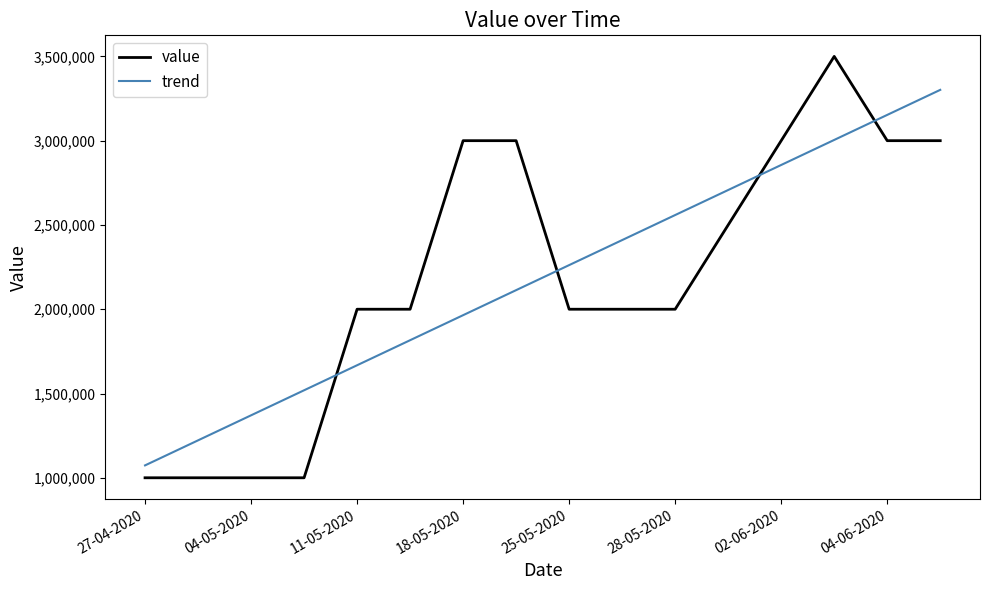

How many times do trend and value cross each other?

4